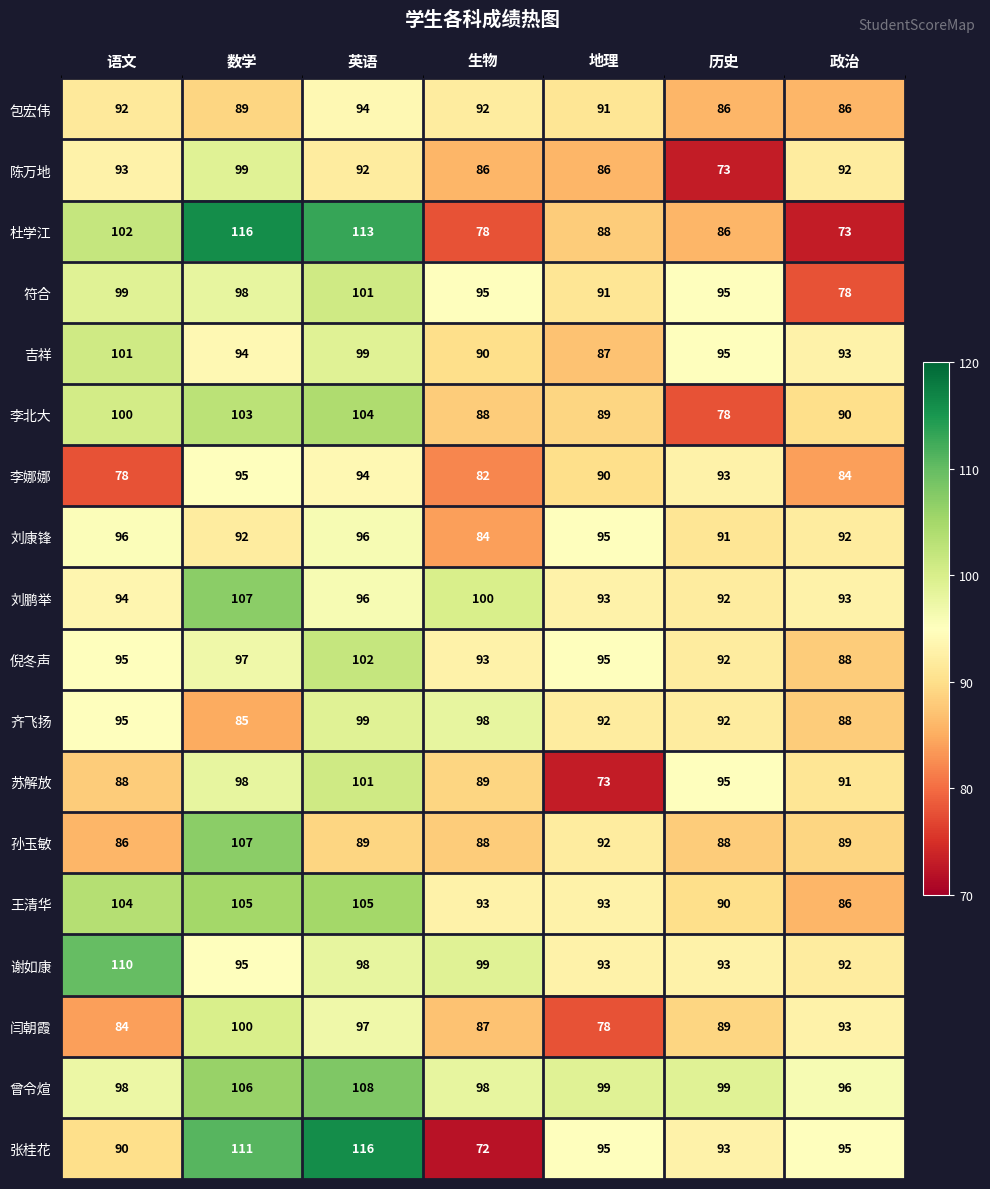

Is it true that 符合 equals 25 at 历史?

False